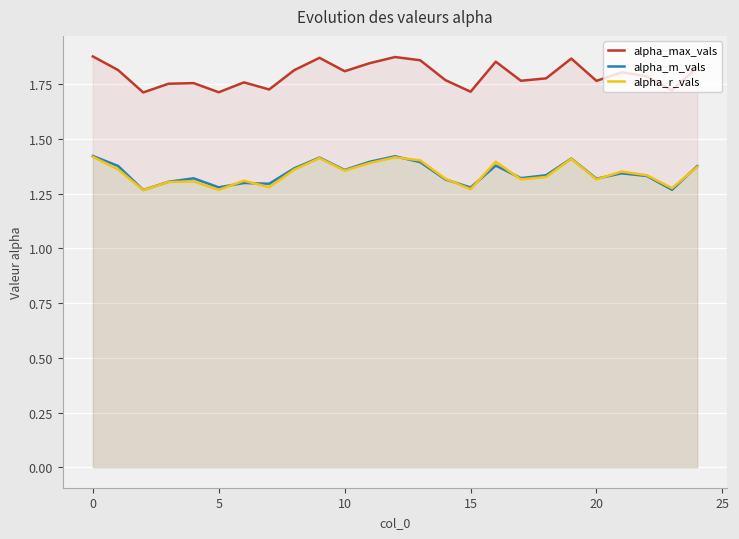

The alpha_r_vals series shows 0.4 at 20. True or false?

False